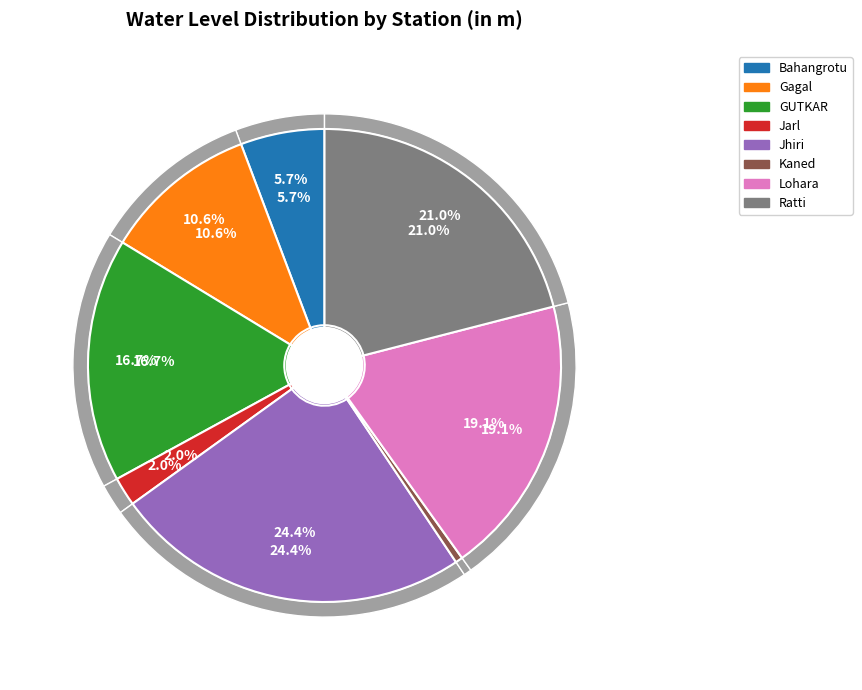

What is the change in value from GUTKAR to Kaned?

-2.6